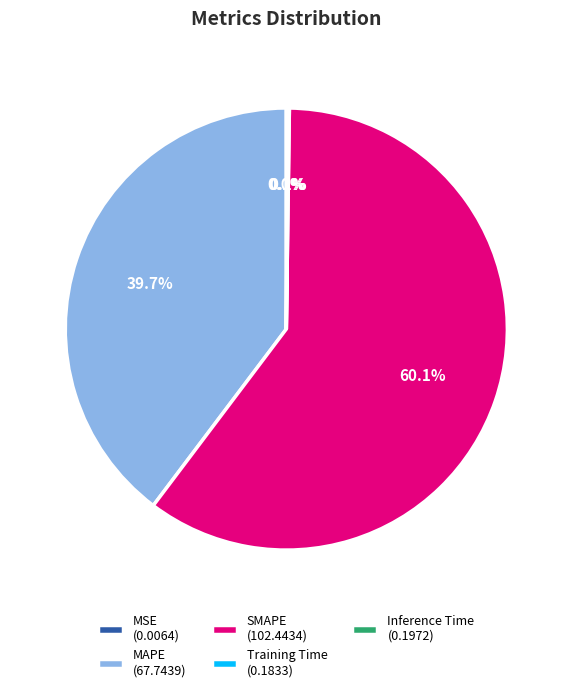

Does SMAPE (102.4434) account for over 50% of the chart?

Yes